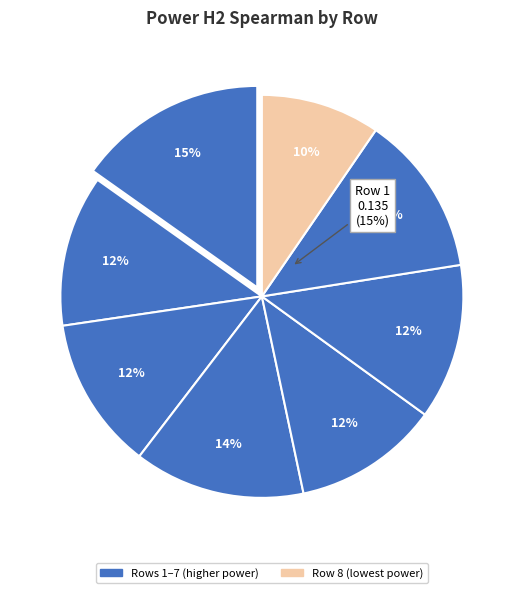

To the nearest percent, what portion does 7 represent?

13%